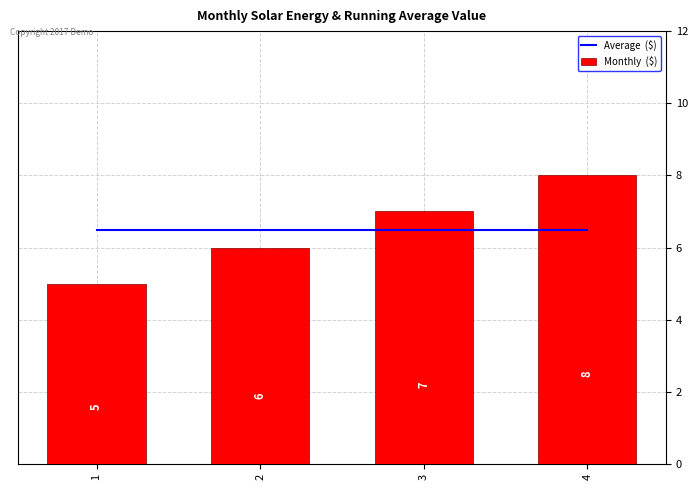

What is the value of the Monthly  ($) bar at the 3rd from the left?

7.0